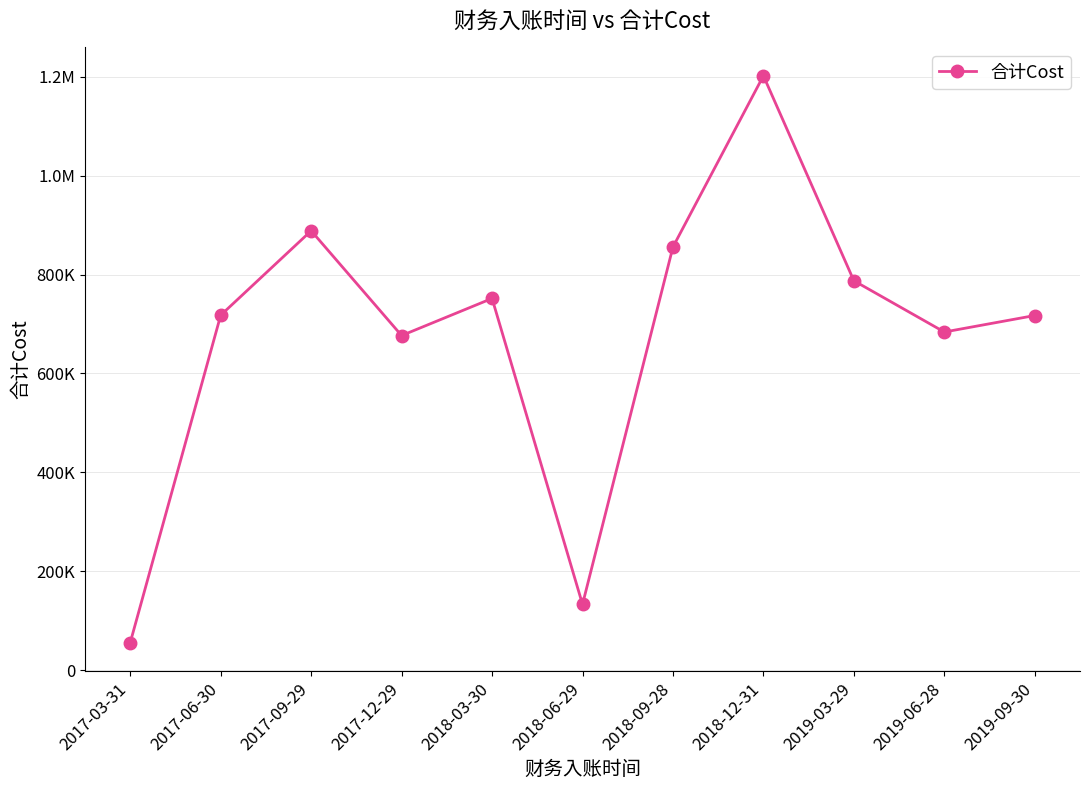

Is this an area chart (filled region under the line)?

No